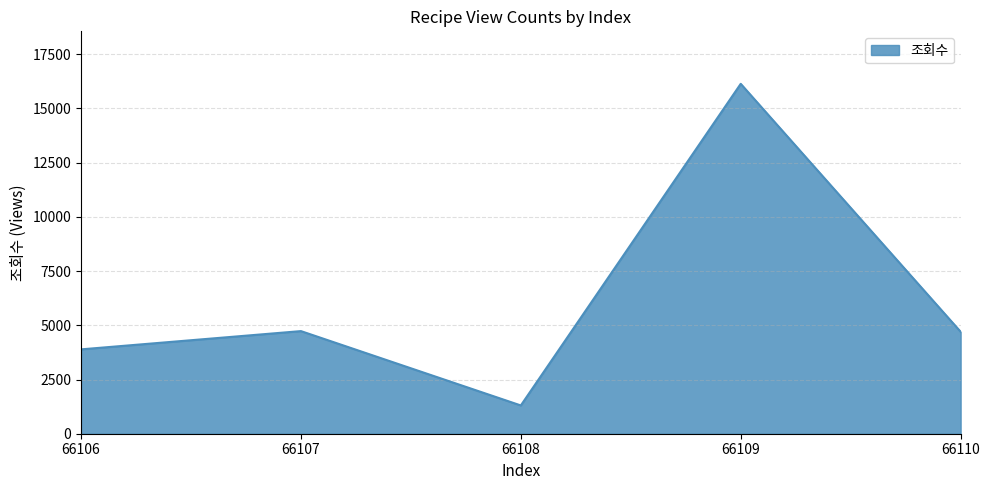

What is the change in value from 66107 to 66108?

-3428